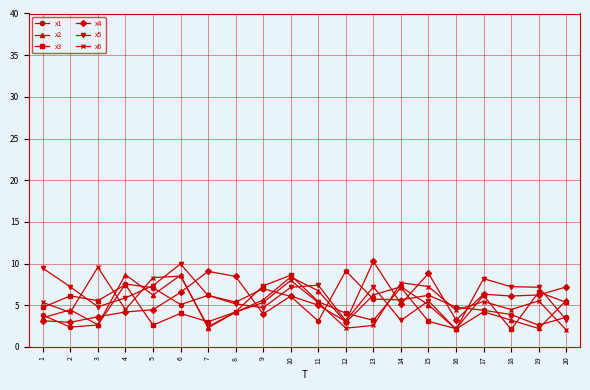

What is the spread (max minus min) of values at 7?

6.8